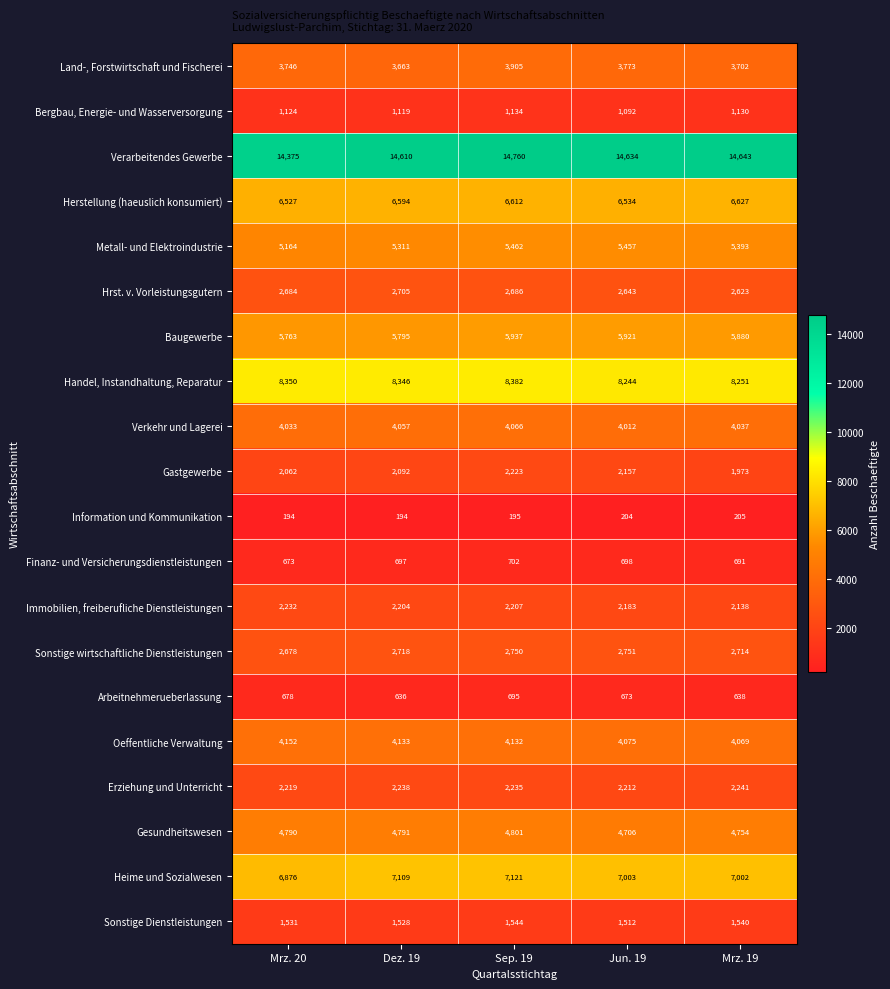

What is the maximum value for Sonstige Dienstleistungen?

1544